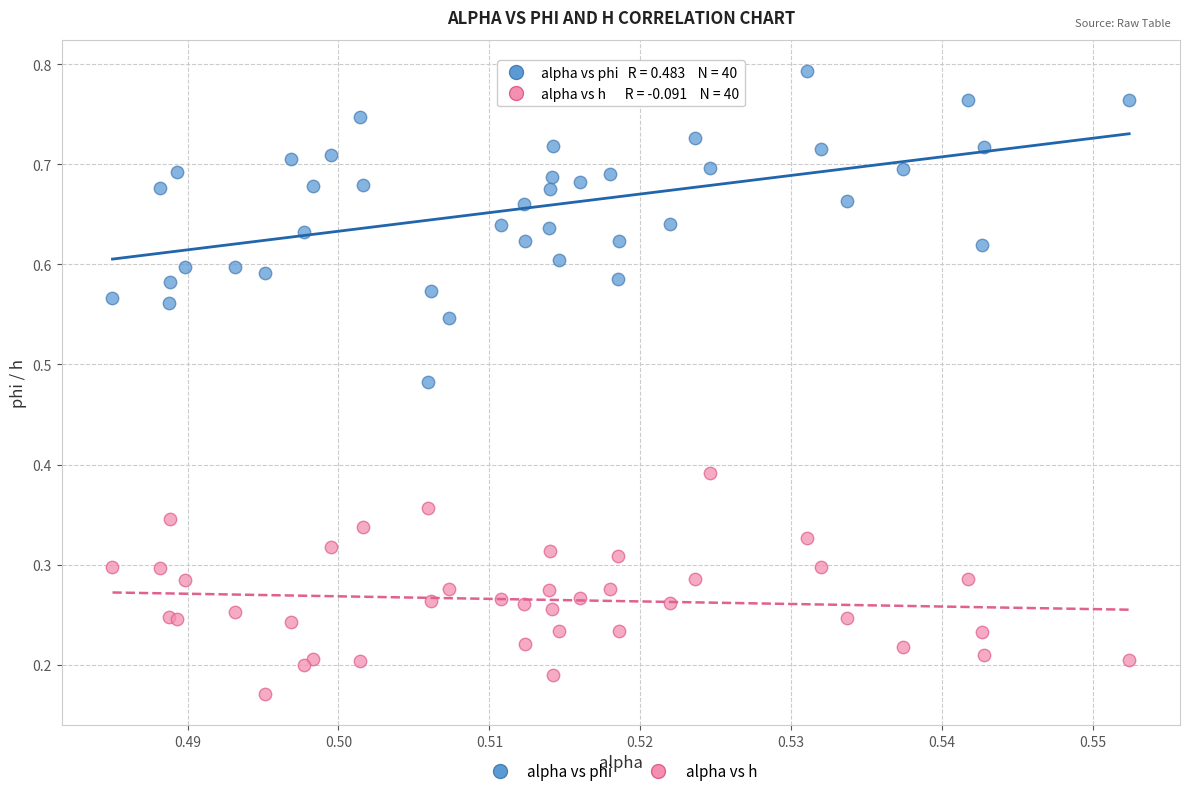

Which series reaches the maximum Y coordinate?

alpha vs phi